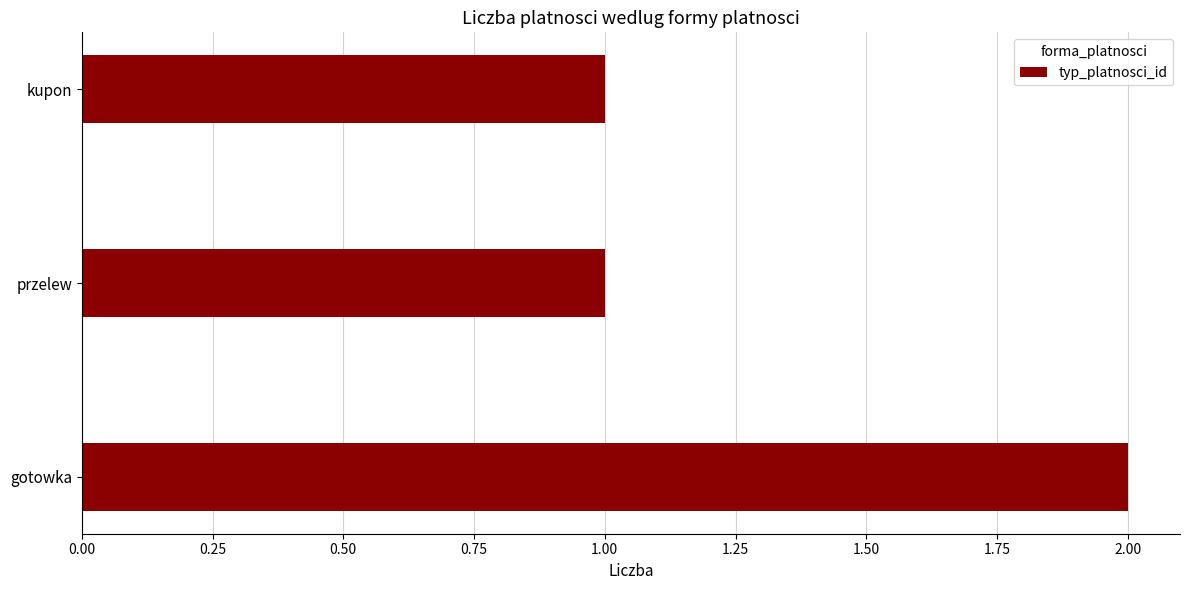

What is the ratio of the value at gotowka to the value at kupon?

2.0